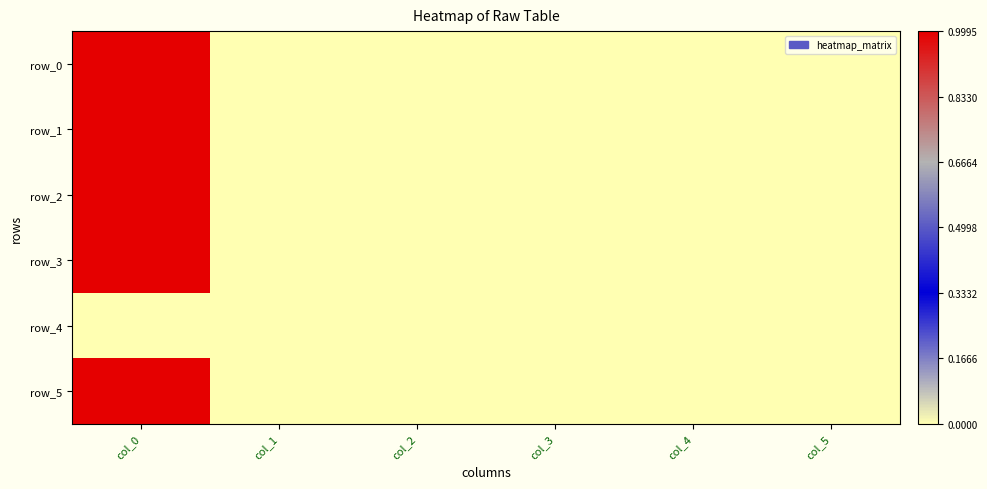

Which series has the widest spread of values?

row_5